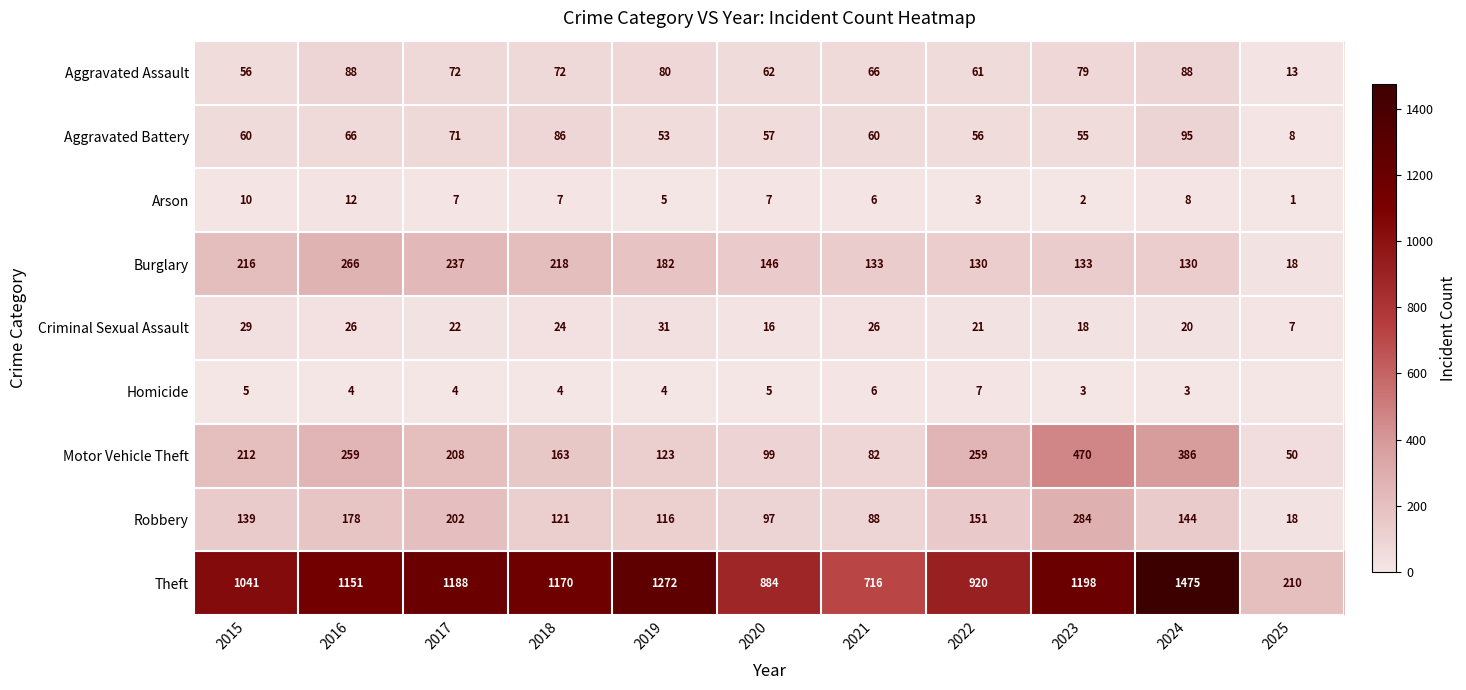

At which label does Burglary first exceed 146?

2015